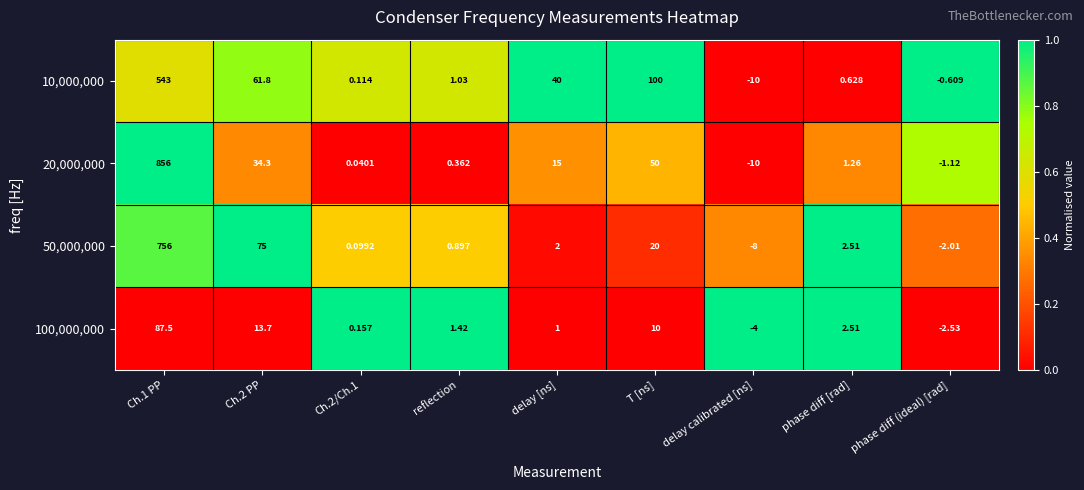

At which category does the chart reach its minimum across all series?

delay calibrated [ns]